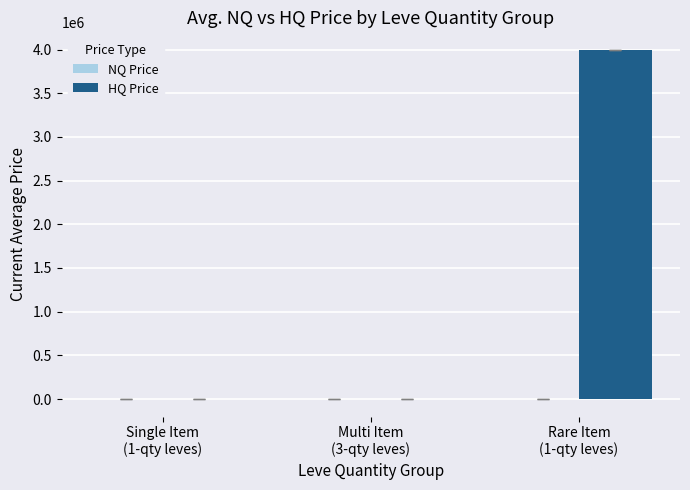

What is the maximum value for HQ Price?

3996774.5